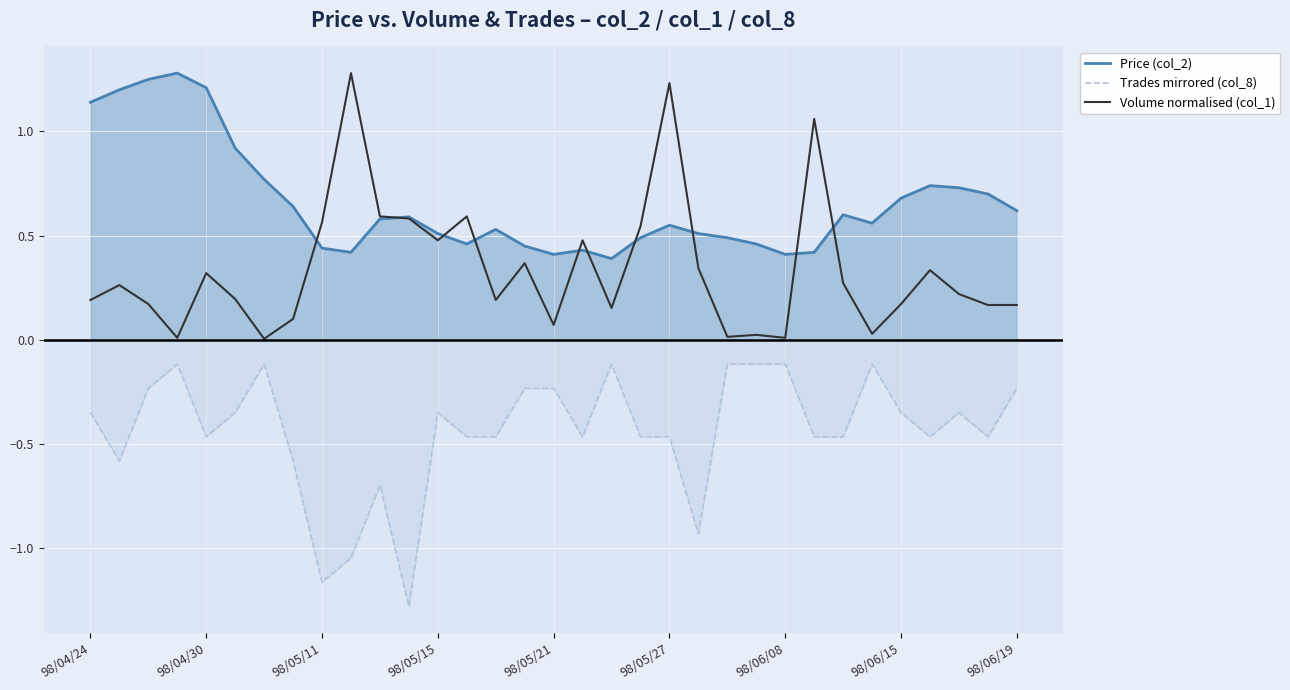

The Trades mirrored (col_8) series shows -0.1 at 98/06/08. True or false?

True